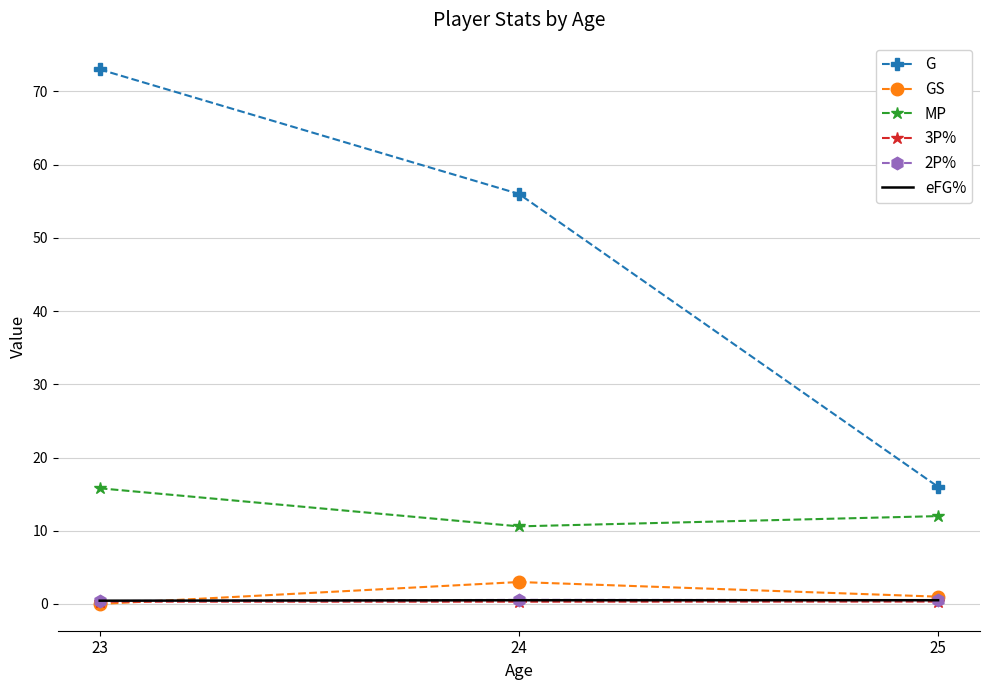

At which category does the chart reach its peak across all series?

23